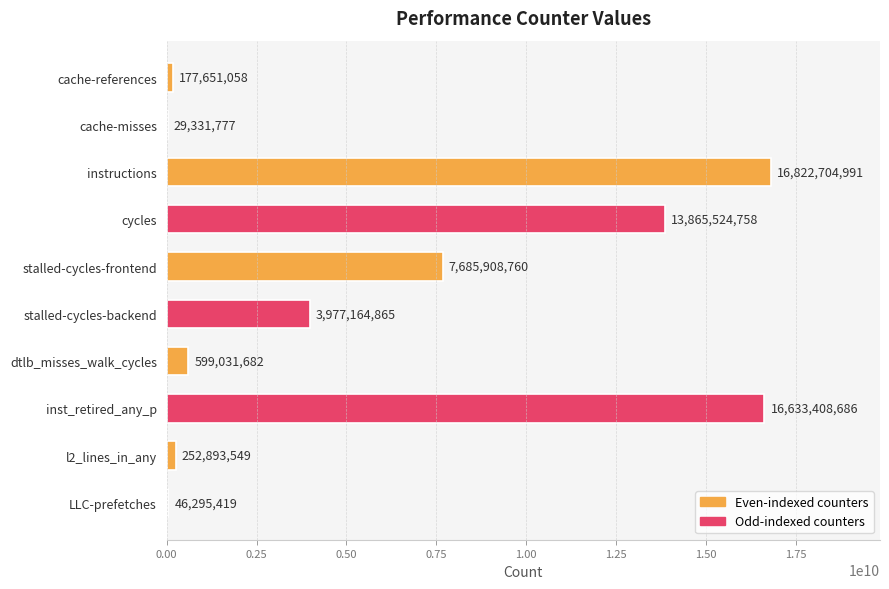

What is the greatest value displayed?

16822704991